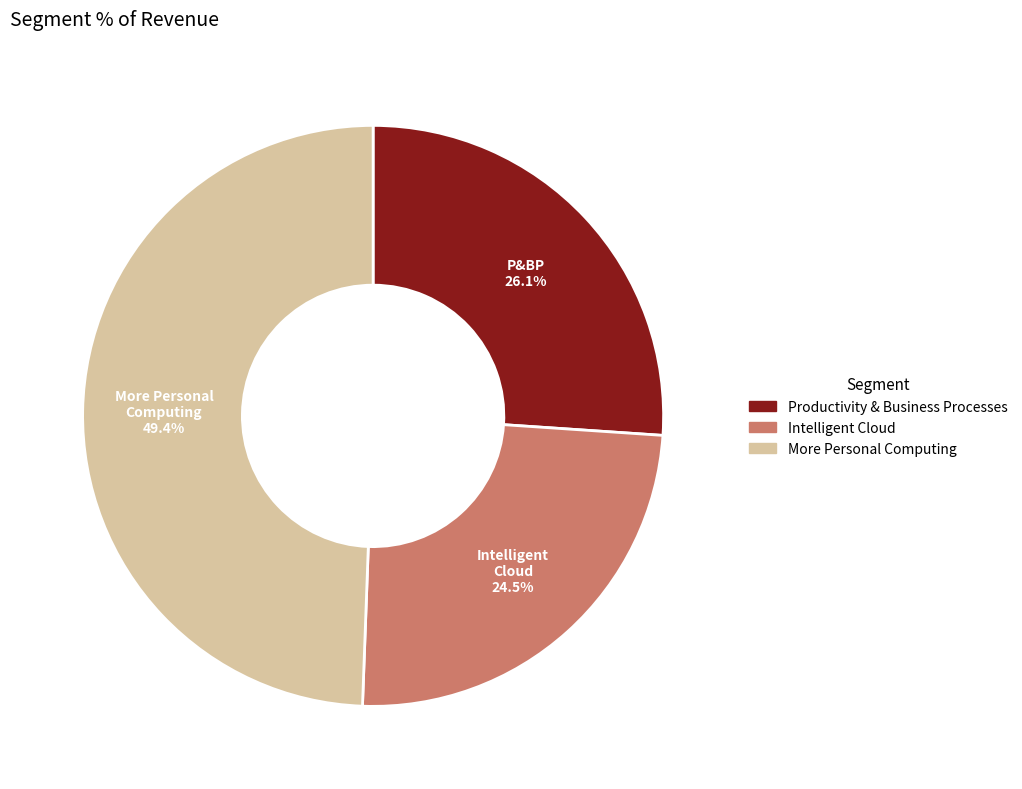

Is it true that Intelligent Cloud is 15% of the pie?

False